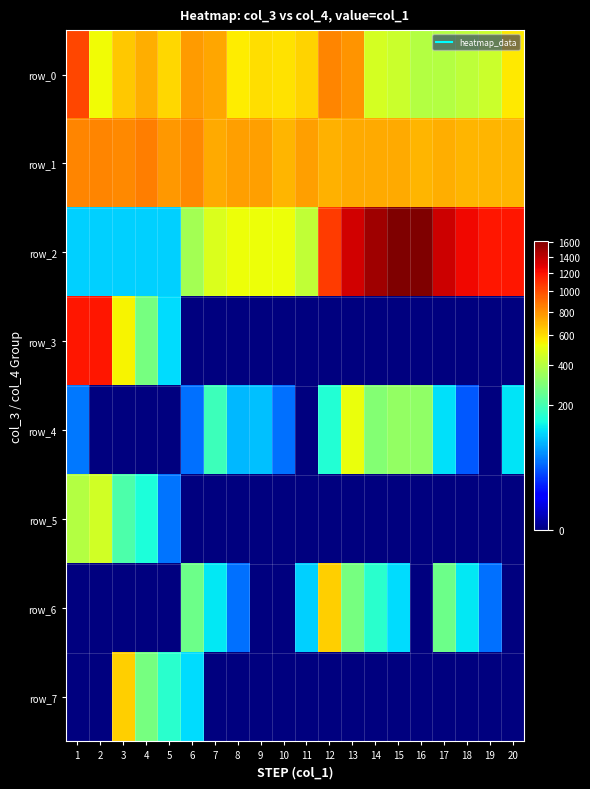

Reading left to right, list all the values displayed in this chart.

row_0: 1=1017	2=536	3=656	4=715	5=617	6=771	7=735	8=563	9=600	10=591	11=627	12=830	13=794	14=461	15=439	16=390	17=391	18=416	19=444	20=575
row_1: 1=830	2=828	3=820	4=857	5=780	6=824	7=730	8=762	9=756	10=703	11=757	12=711	13=734	14=731	15=726	16=700	17=715	18=698	19=696	20=699
row_2: 1=100	2=100	3=100	4=100	5=100	6=358	7=478	8=522	9=522	10=522	11=422	12=1060	13=1336	14=1500	15=1610	16=1610	17=1352	18=1232	19=1188	20=1188
row_3: 1=1188	2=1188	3=550	4=274	5=110	6=0	7=0	8=0	9=0	10=0	11=0	12=0	13=0	14=0	15=0	16=0	17=0	18=0	19=0	20=0
row_4: 1=48	2=0	3=0	4=0	5=0	6=43	7=190	8=84	9=89	10=44	11=0	12=155	13=518	14=297	15=329	16=322	17=113	18=33	19=0	20=115
row_5: 1=393	2=459	3=210	4=147	5=46	6=0	7=0	8=0	9=0	10=0	11=0	12=0	13=0	14=0	15=0	16=0	17=0	18=0	19=0	20=0
row_6: 1=0	2=0	3=0	4=0	5=0	6=258	7=120	8=44	9=0	10=0	11=100	12=638	13=276	14=164	15=110	16=0	17=258	18=120	19=44	20=0
row_7: 1=0	2=0	3=638	4=276	5=164	6=110	7=0	8=0	9=0	10=0	11=0	12=0	13=0	14=0	15=0	16=0	17=0	18=0	19=0	20=0